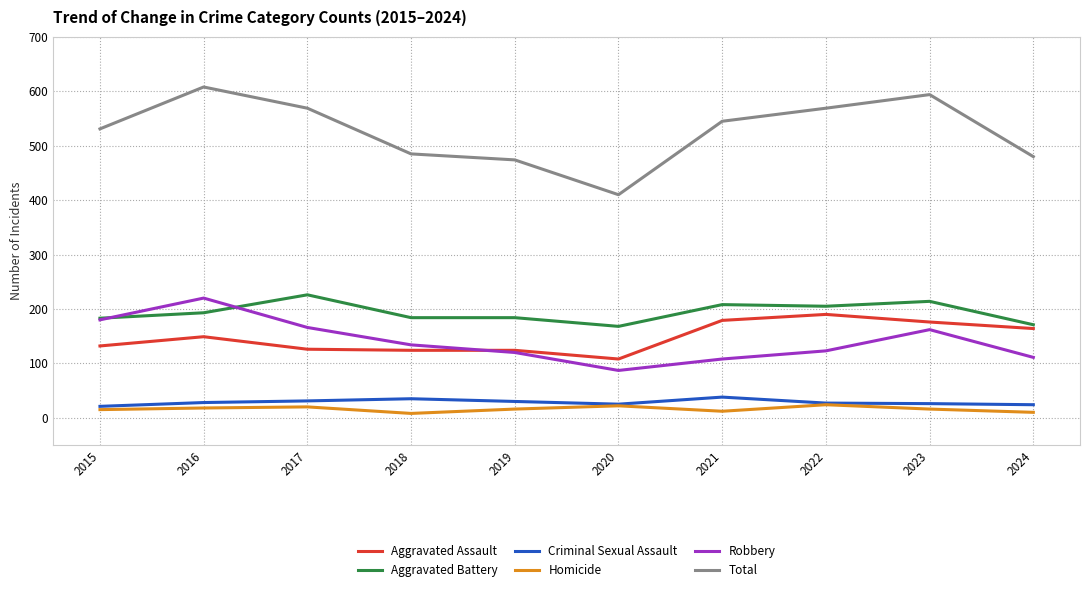

True or false: Total and Aggravated Assault cross at least once.

False